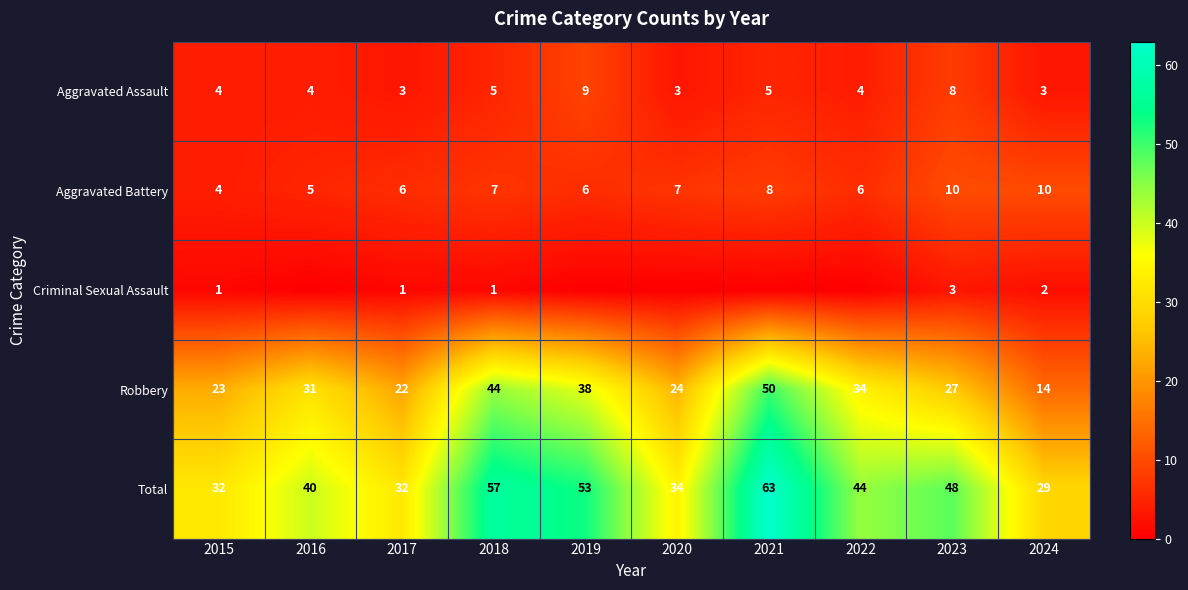

What is the difference between the highest and lowest values at 2018?

56